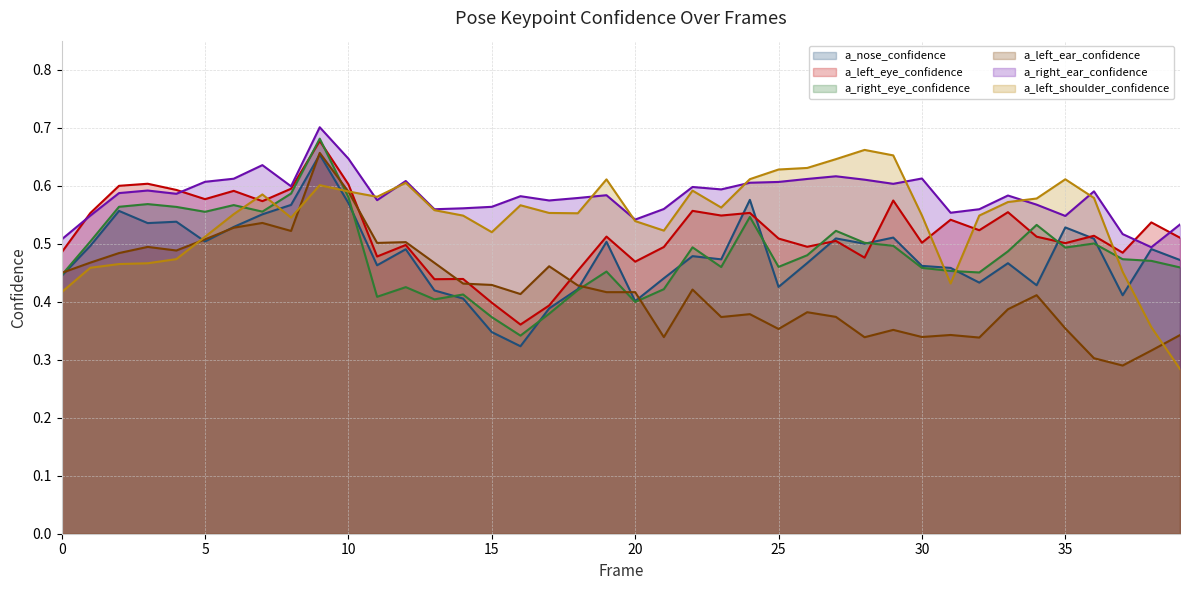

True or false: a_right_ear_confidence and a_nose_confidence cross at least once.

False